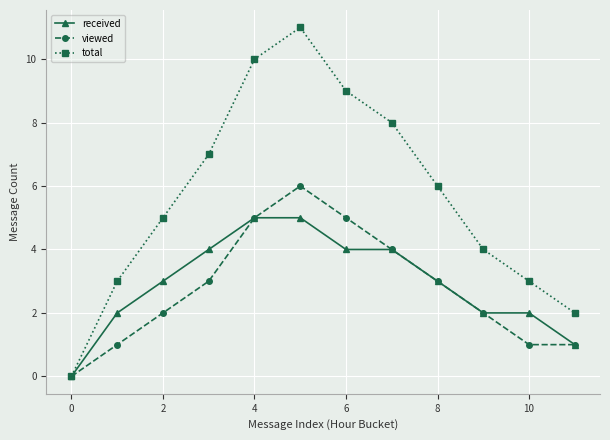

Which series has the largest total across all categories?

total